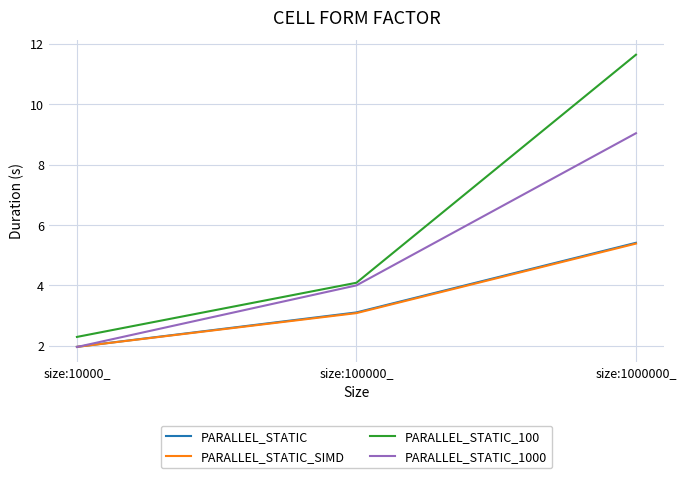

Is it true that PARALLEL_STATIC_100 equals 17.8 at size:1000000_?

False